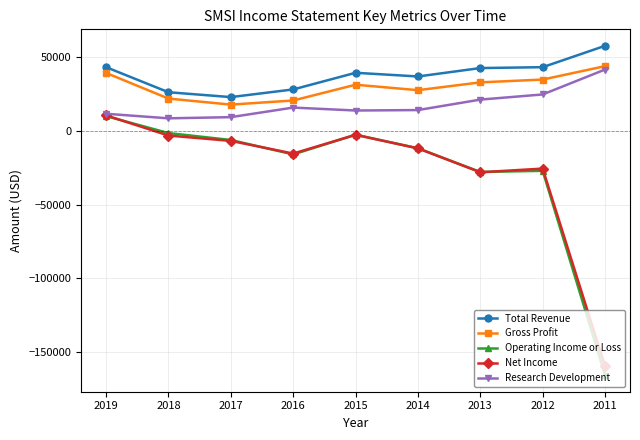

Is this an area chart (filled region under the line)?

No